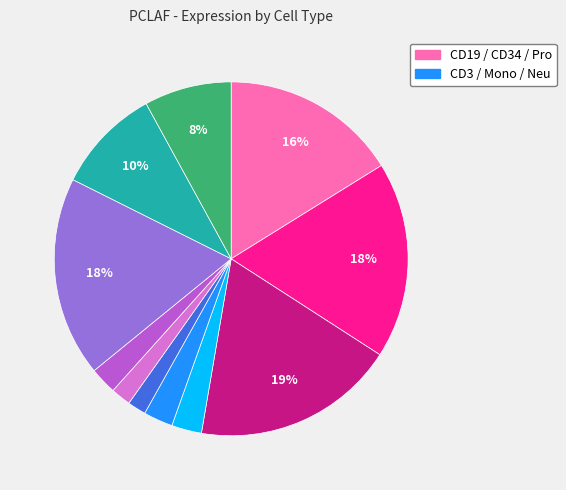

Is there any slice that represents more than half of the pie?

No